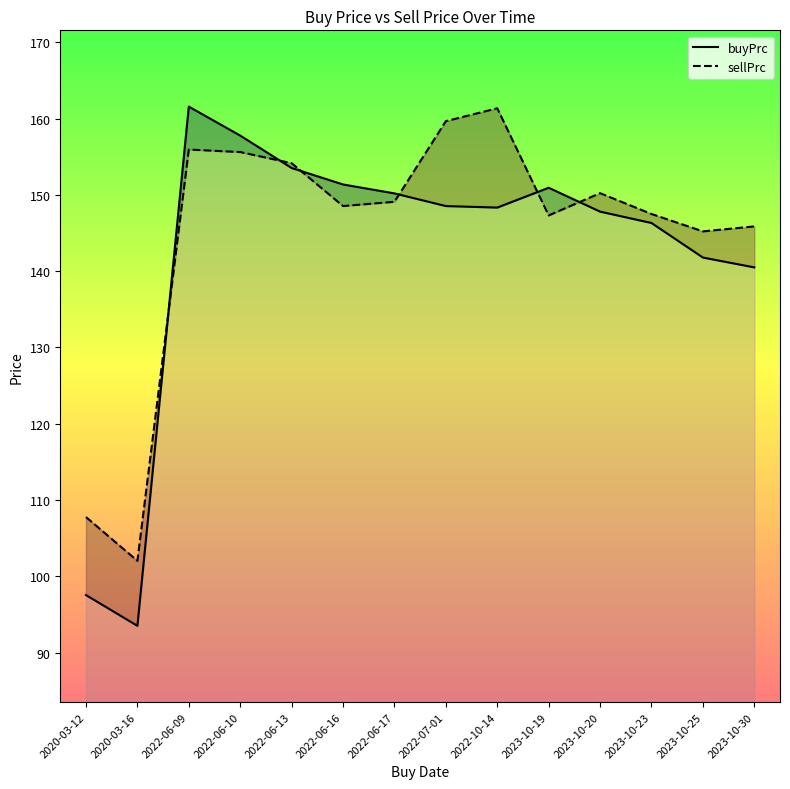

Where do buyPrc and sellPrc first cross each other?

2020-03-16 and 2022-06-09